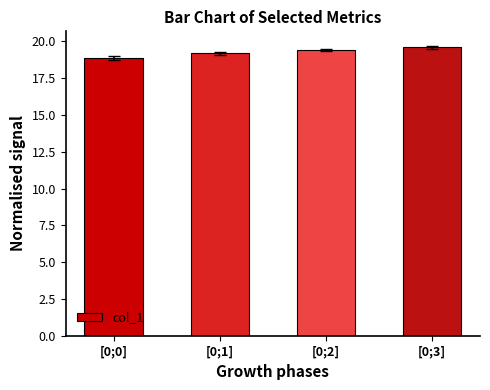

What value does the data have at [0;0]?

18.9